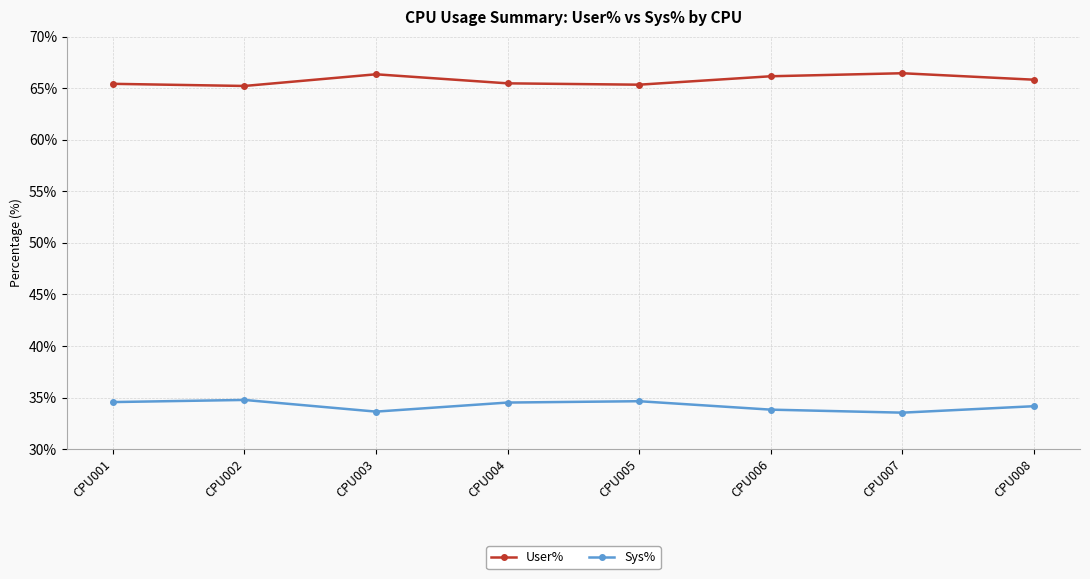

What are all the series names shown in the legend?

User%, Sys%